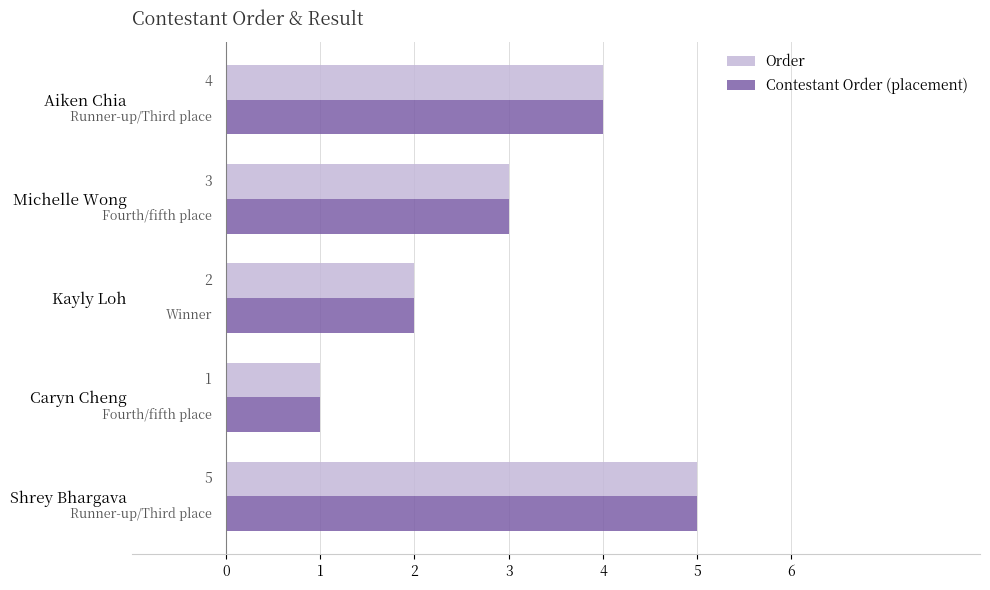

Rank the categories by Order value from highest to lowest.

Shrey Bhargava, Aiken Chia, Michelle Wong, Kayly Loh, Caryn Cheng